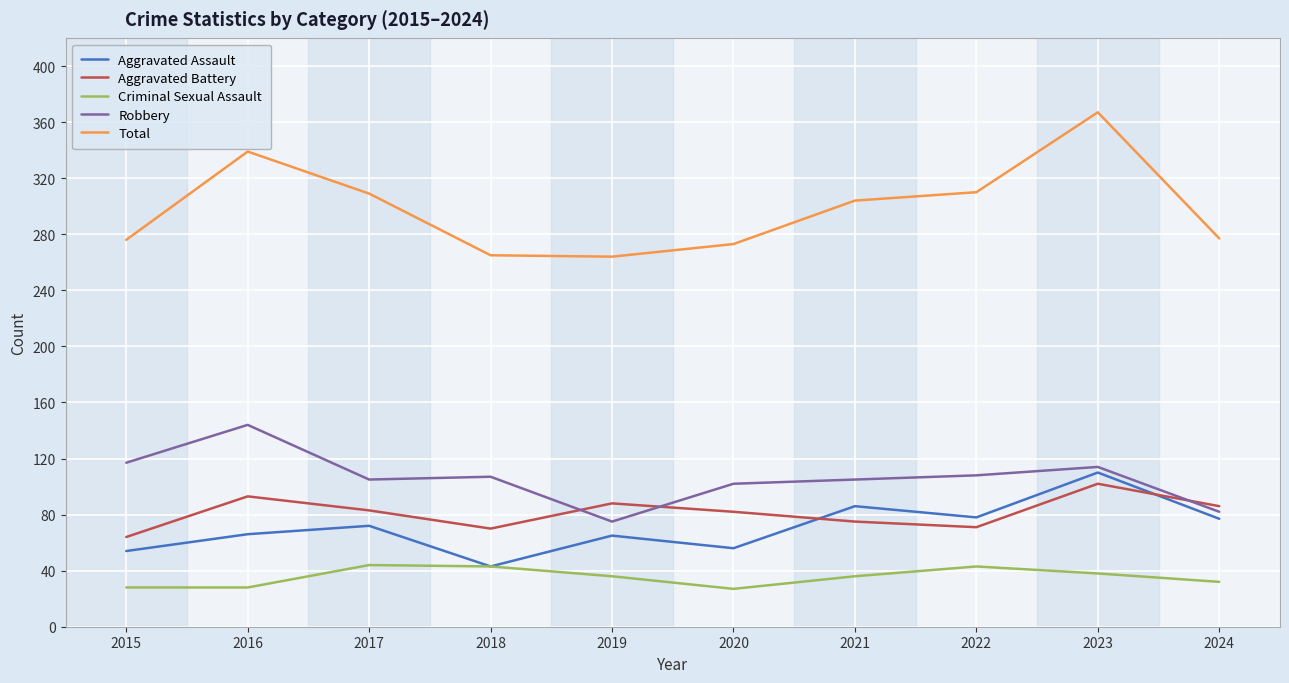

The Criminal Sexual Assault series shows 64 at 2023. True or false?

False